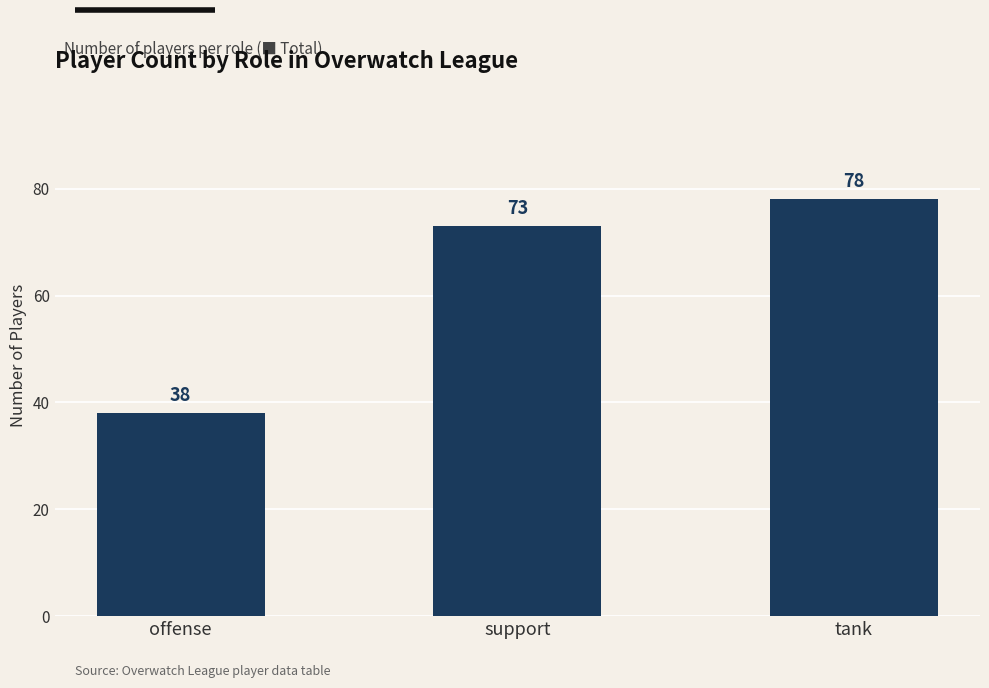

What is the average value?

63